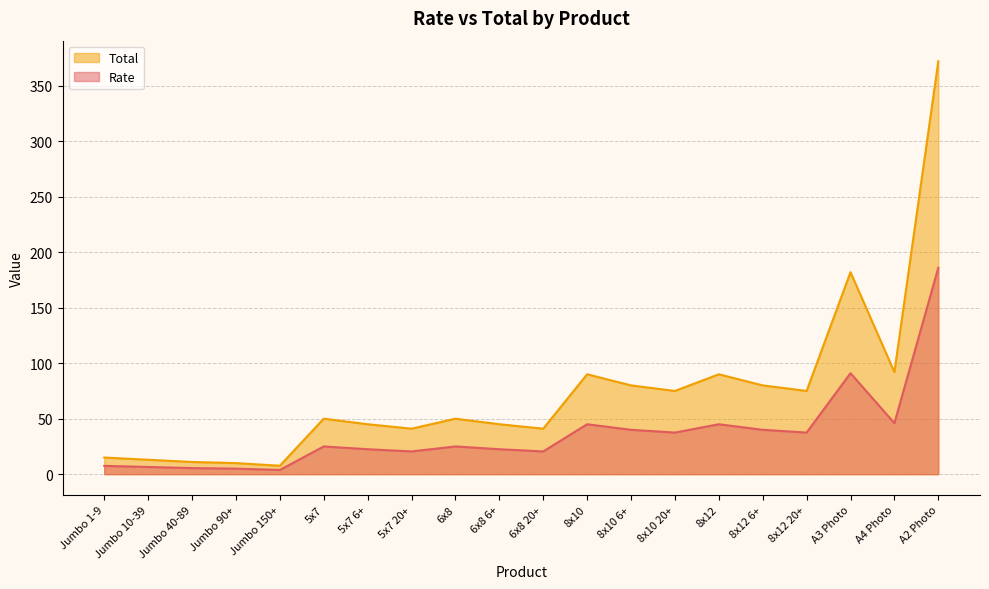

Is it true that Total equals 6.0 at Jumbo 150+?

False